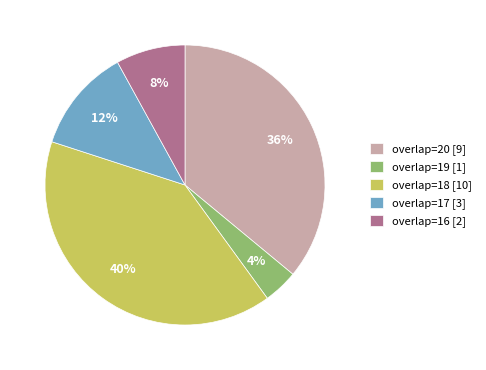

To the nearest percent, what portion does overlap=16 represent?

8%